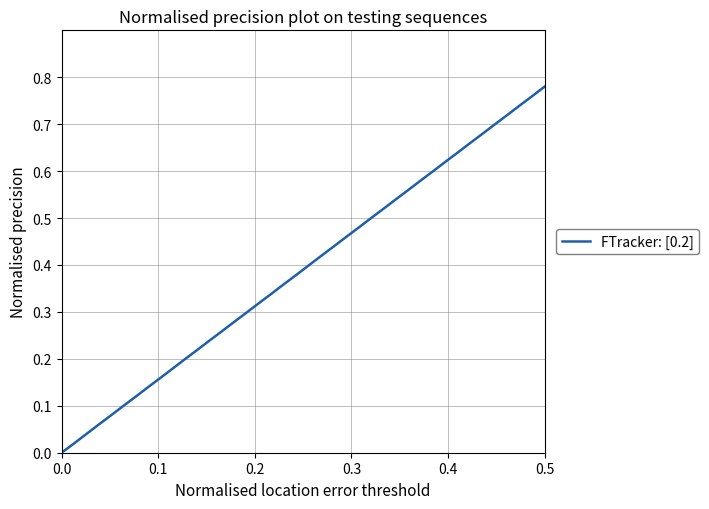

Does the chart display data point markers on the line(s)?

No